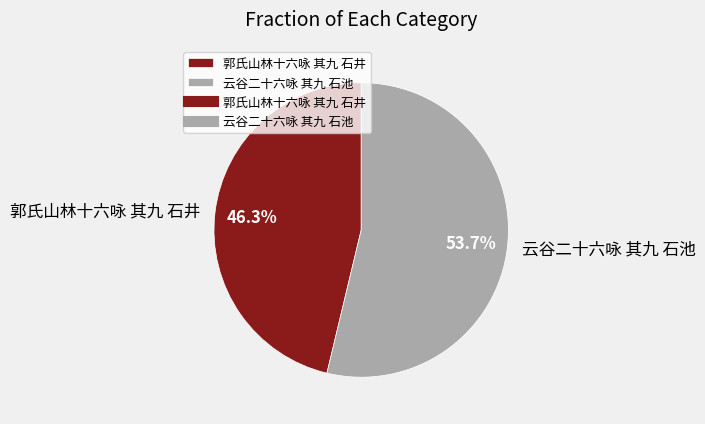

To the nearest percent, what percentage of the pie is 郭氏山林十六咏 其九 石井?

46%